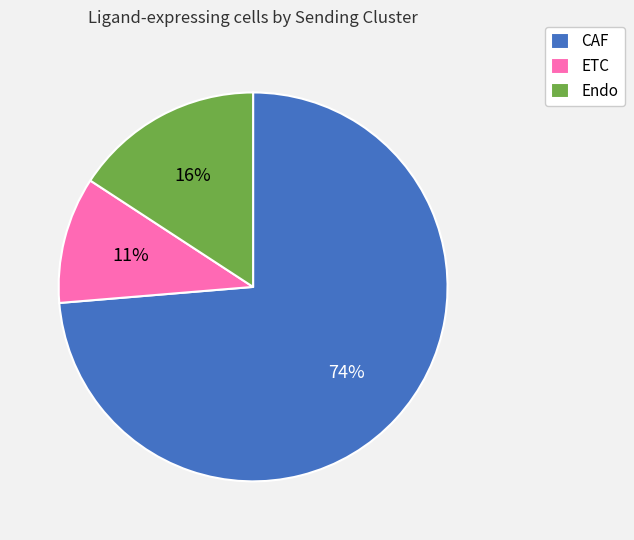

Does CAF account for over 50% of the chart?

Yes